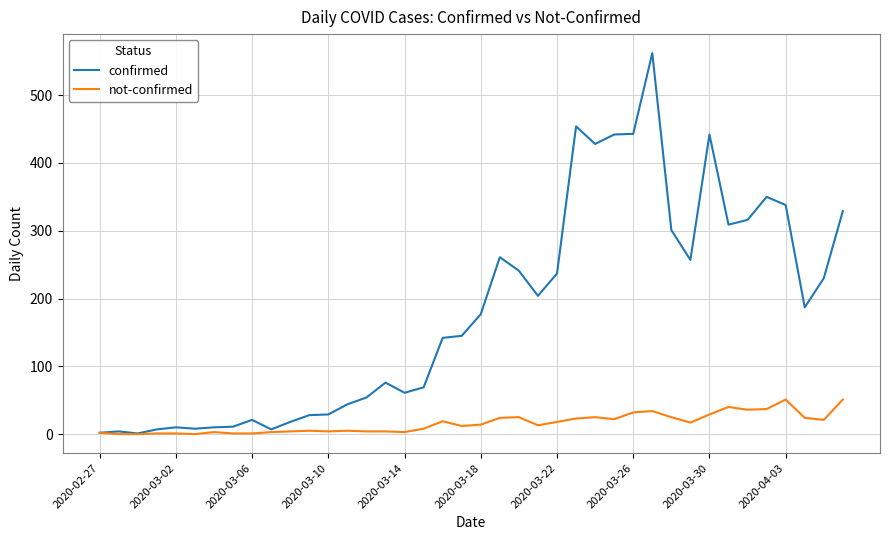

What is the highest value of the not-confirmed series?

51